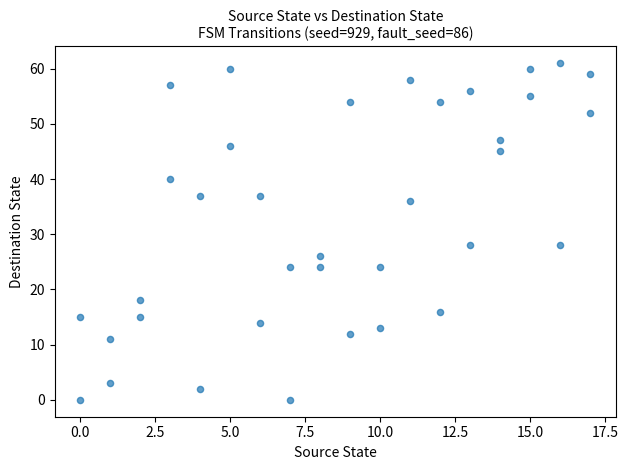

What is the range of X values (max minus min)?

17